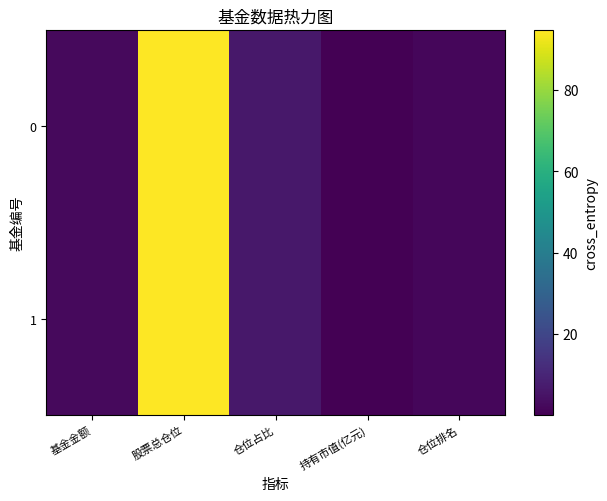

What is the maximum value shown in the chart?

94.7